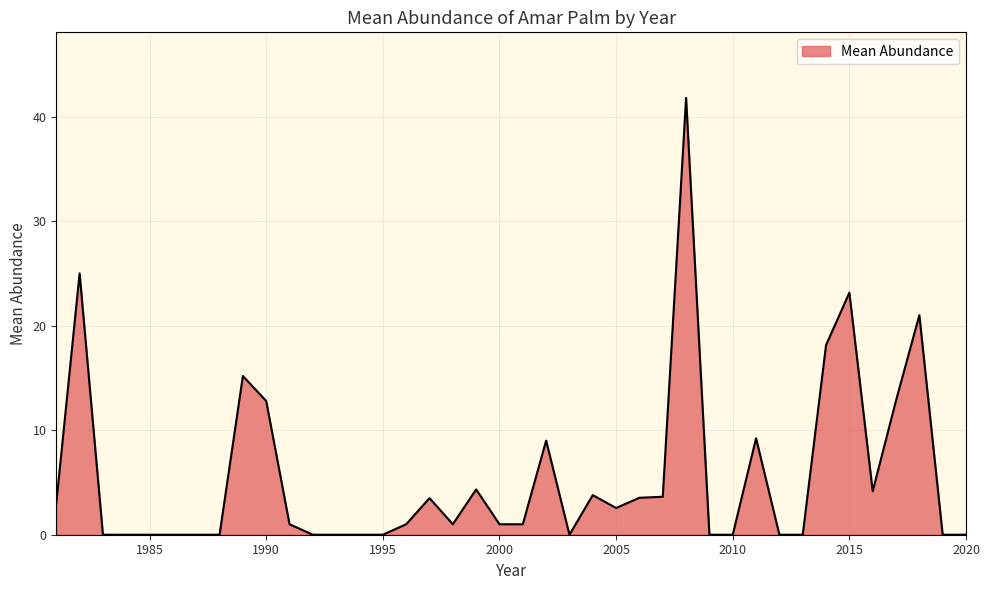

What is the maximum value shown in the chart?

41.8